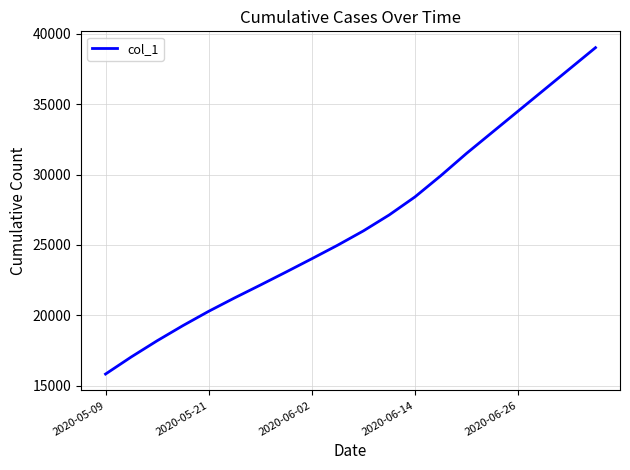

What is the maximum value shown in the chart?

39000.0